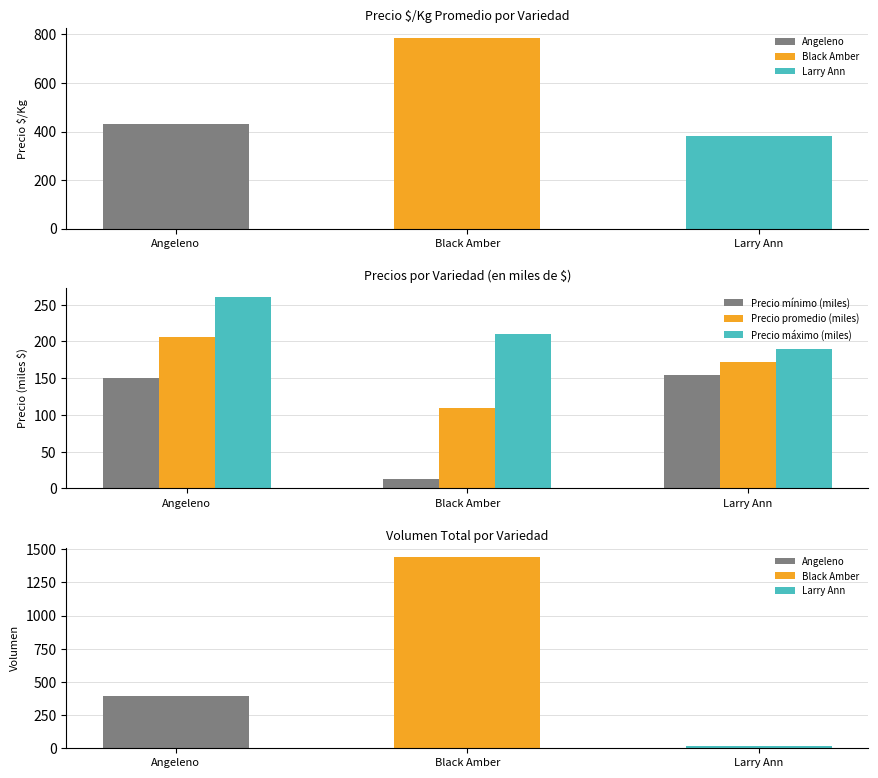

Is it true that Precio máximo (miles) equals 62.5 at Black Amber?

False